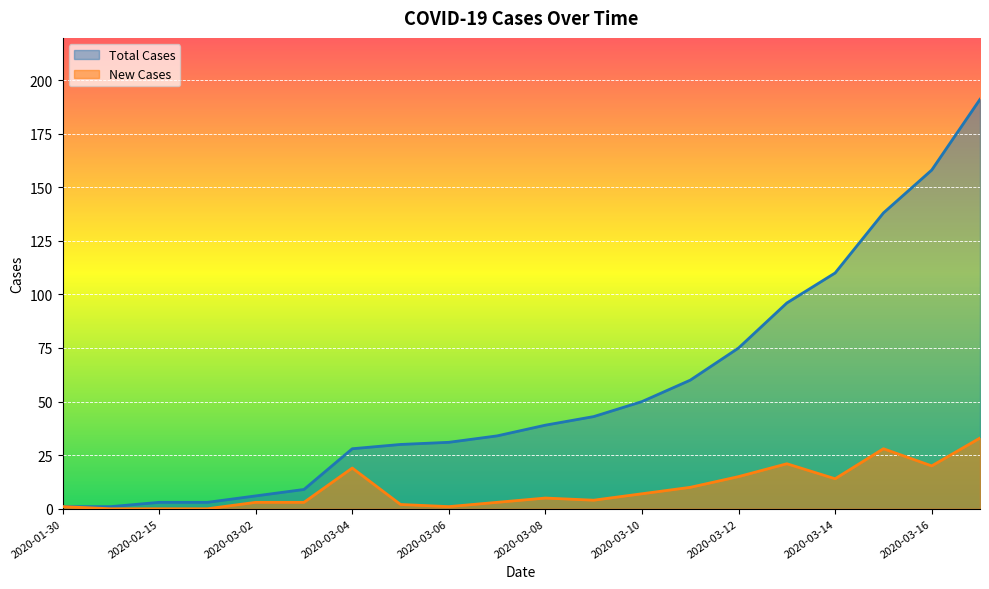

At which label is Total Cases closest to 96?

2020-03-13